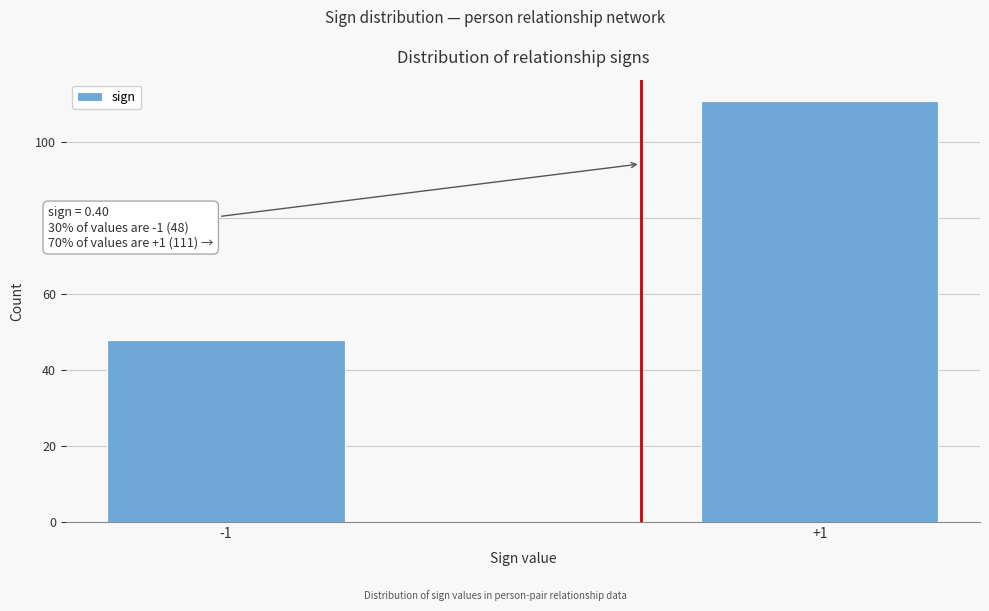

Reading left to right, extract all data points from this chart.

48	111